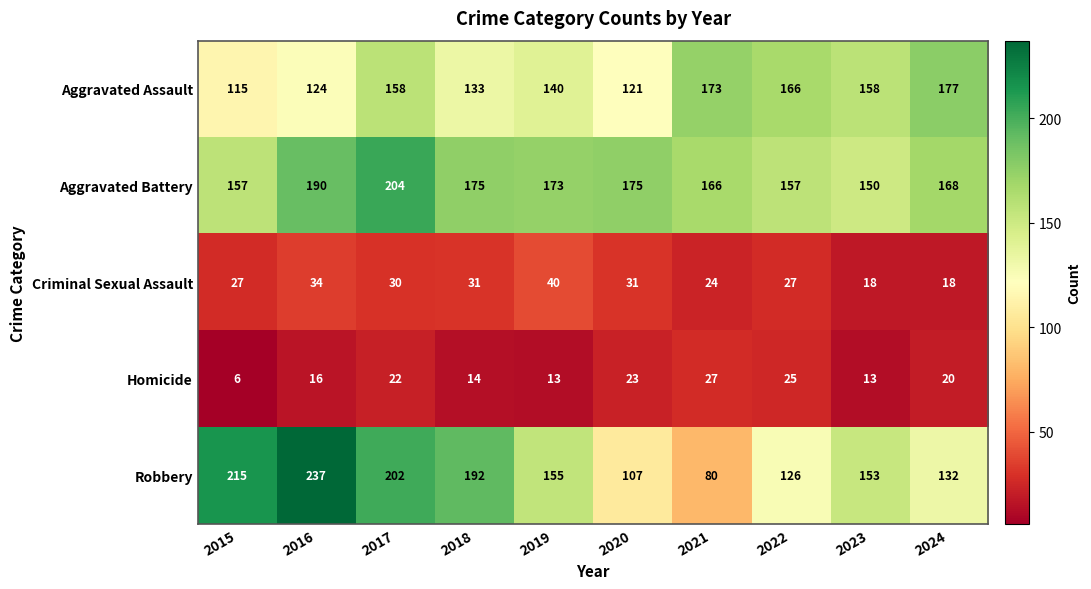

At which label does Aggravated Battery first exceed 173?

2016